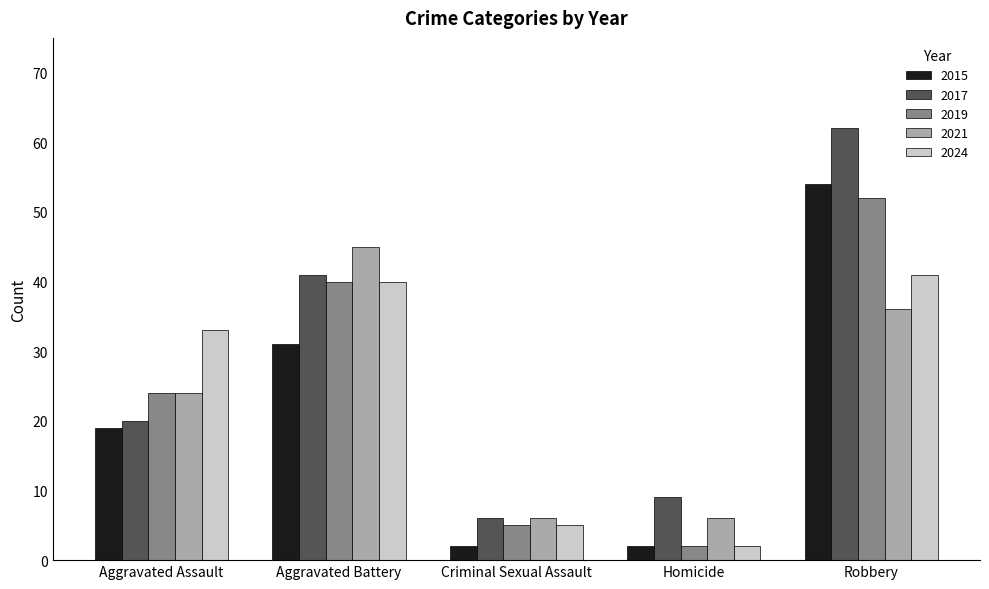

Which series has the largest range (max minus min)?

2017